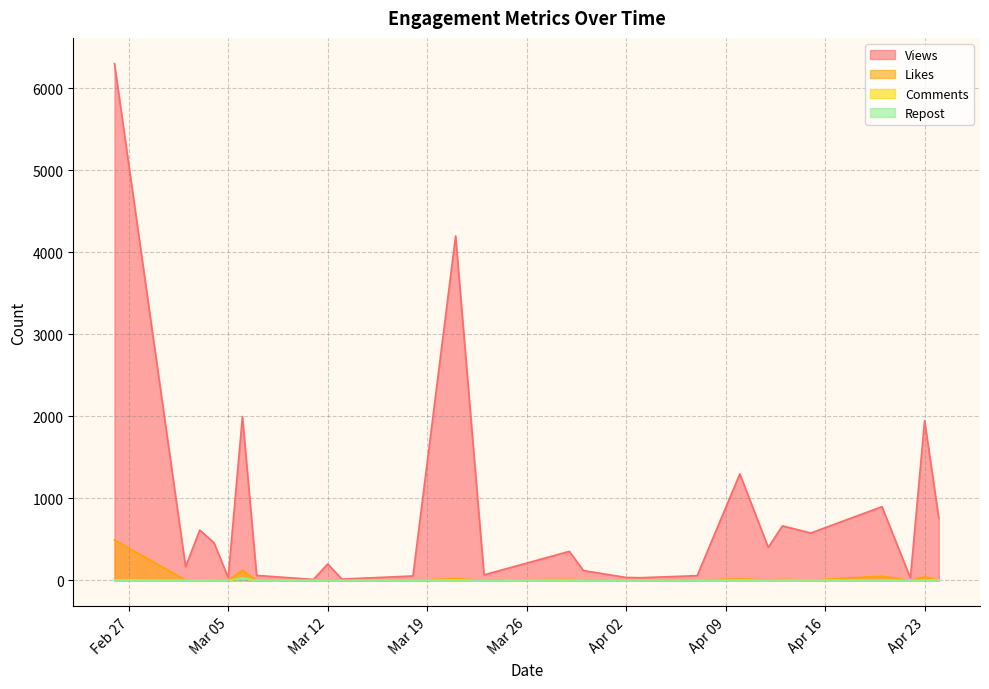

How many interior local peaks does the Repost series have?

8